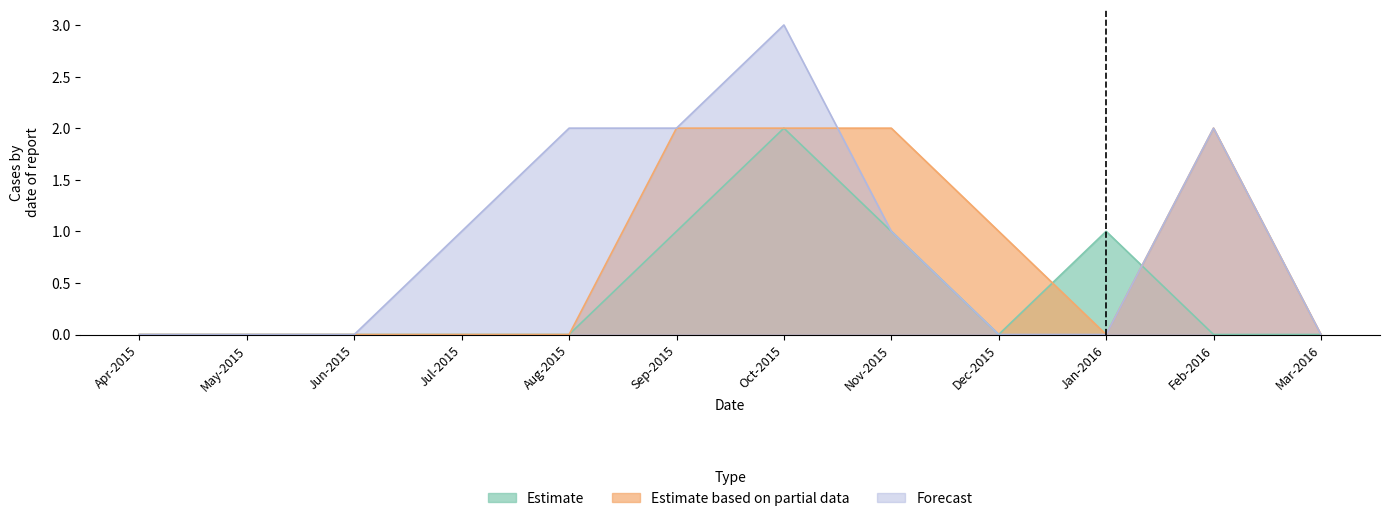

Count the Estimate values in the range 0 to 1.

11